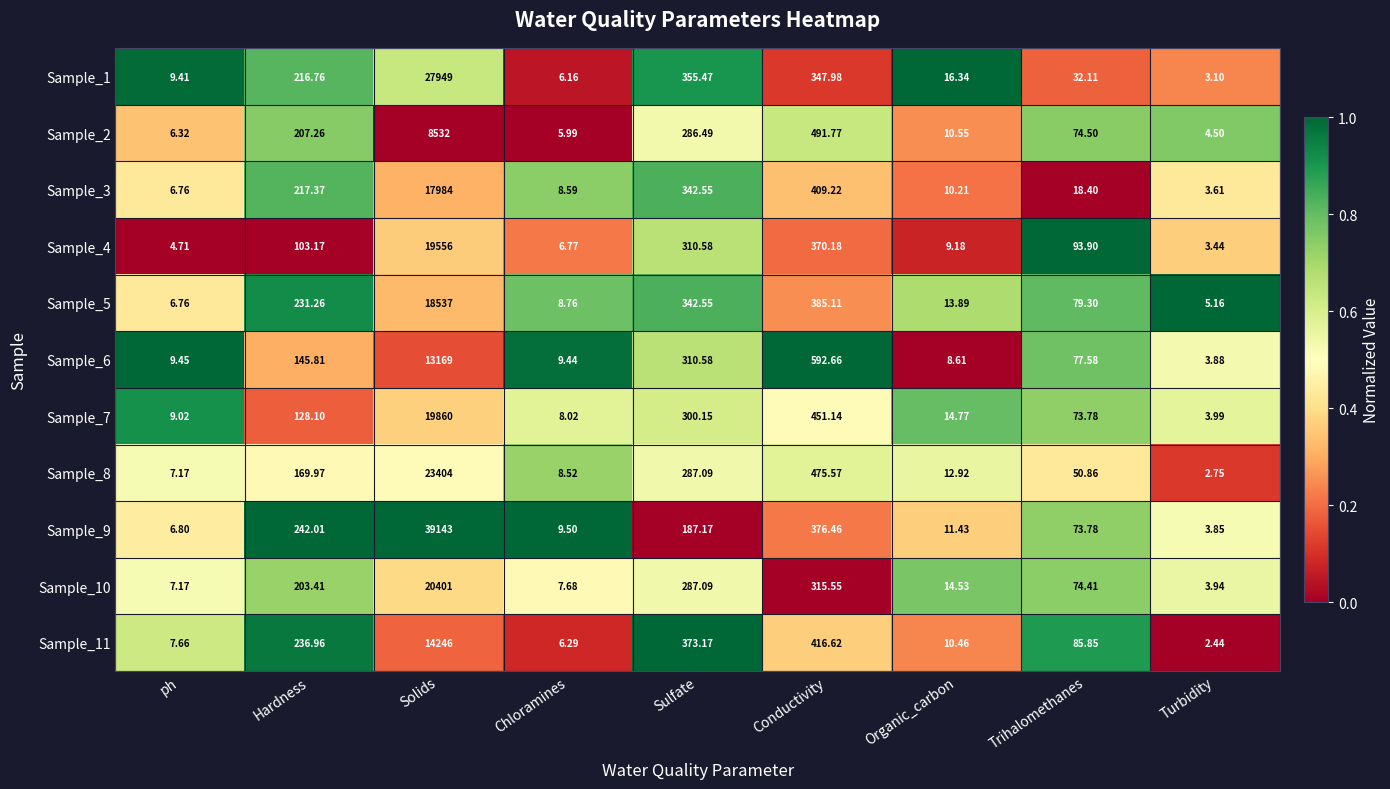

At which label is Sample_4 closest to 9779?

Conductivity